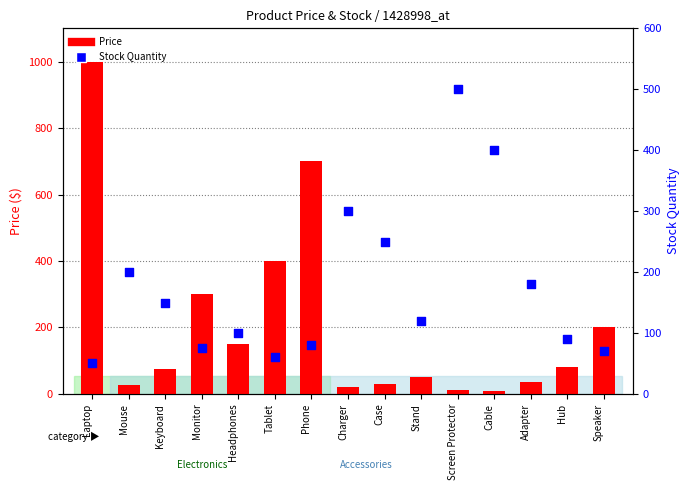

Is the value of Price at Monitor greater than the value of Stock Quantity at Speaker?

Yes